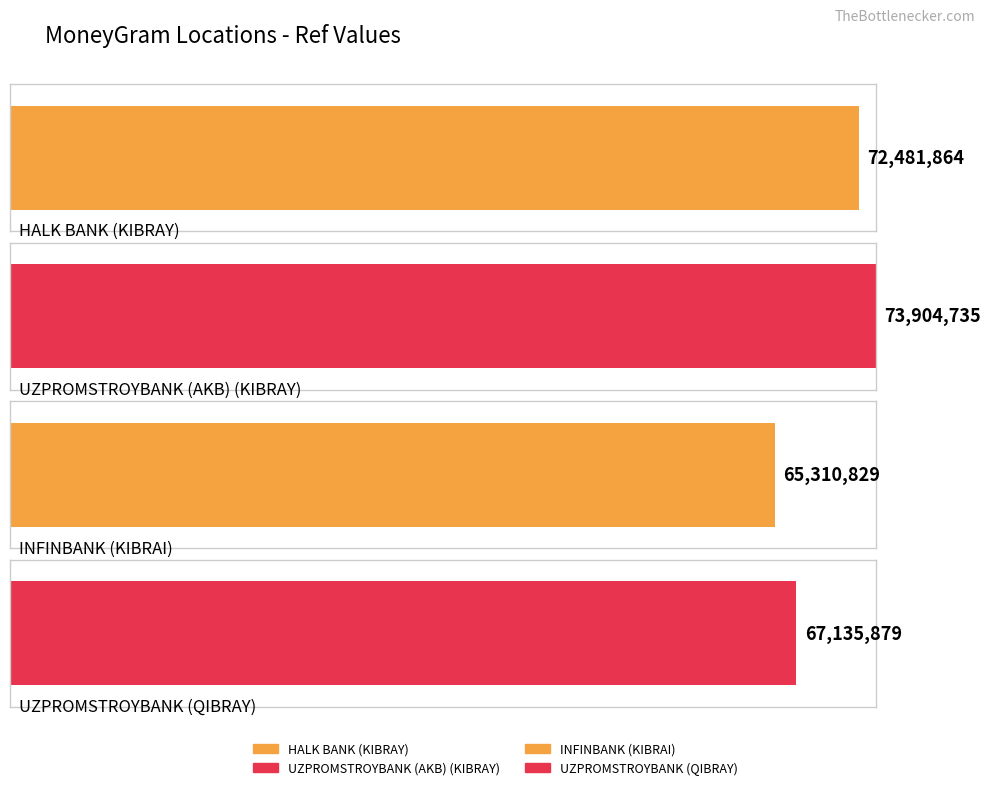

What position from the left is UZPROMSTROYBANK (AKB)?

2